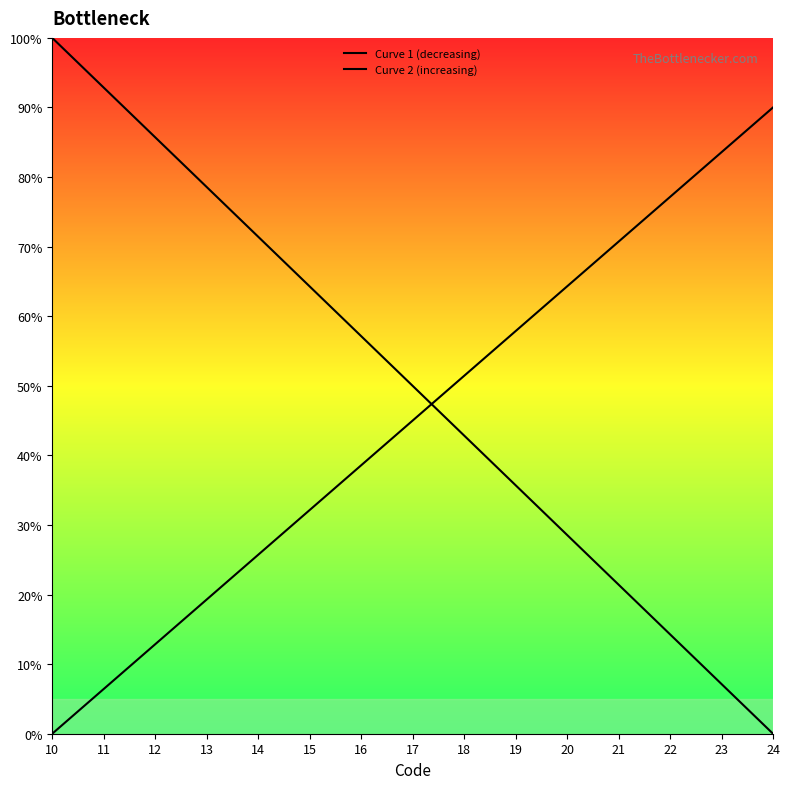

Reading left to right, extract all data points from this chart.

Curve 1 (decreasing): 10=100.0	11=92.9	12=85.7	13=78.6	14=71.4	15=64.3	16=57.1	17=50.0	18=42.9	19=35.7	20=28.6	21=21.4	22=14.3	23=7.1	24=0.0
Curve 2 (increasing): 10=0.0	11=6.4	12=12.9	13=19.3	14=25.7	15=32.1	16=38.6	17=45.0	18=51.4	19=57.9	20=64.3	21=70.7	22=77.1	23=83.6	24=90.0